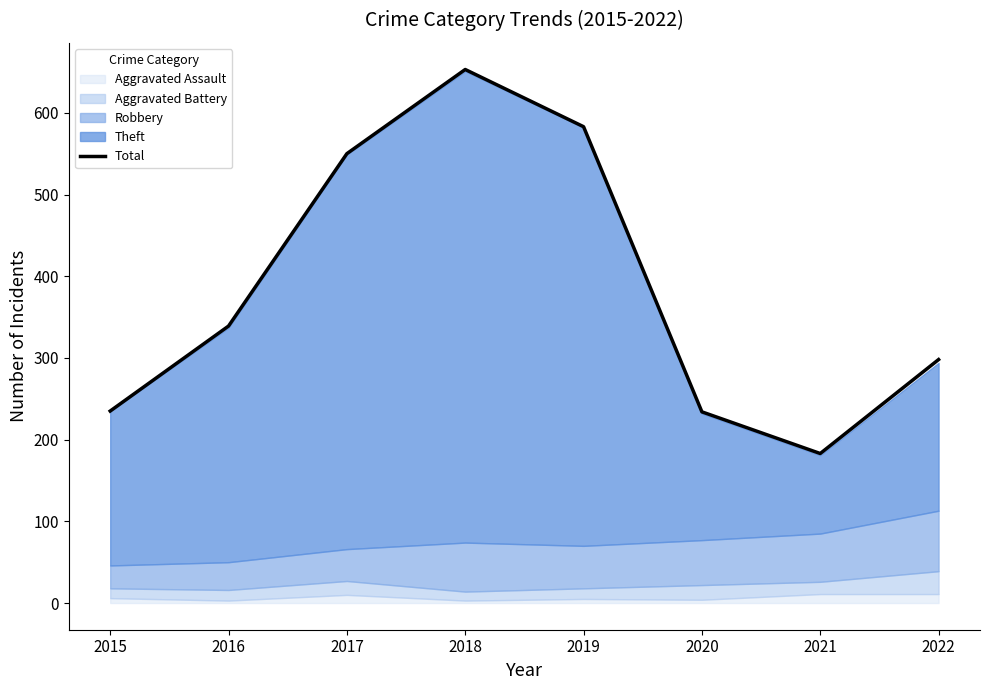

What is the sum of all values?

3075